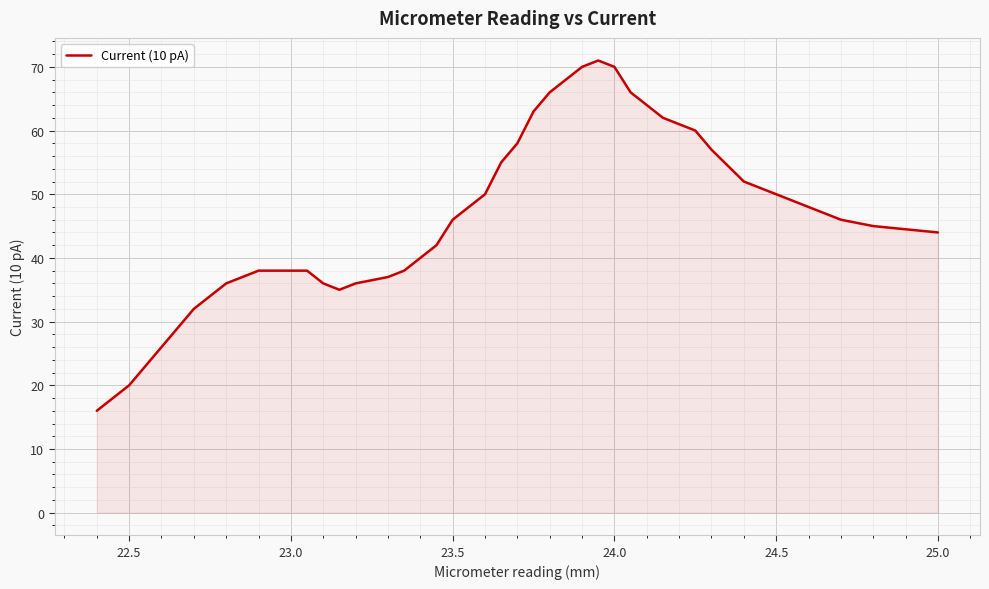

True or false: the data shows 51 at 30.

False